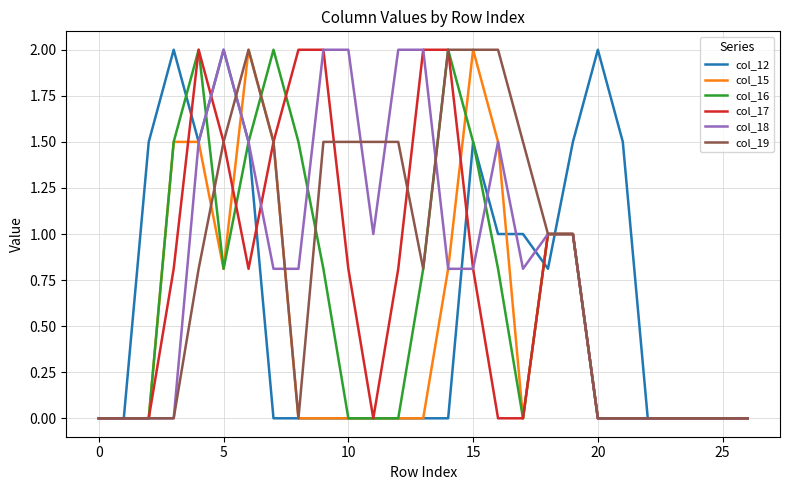

What is the maximum value shown in the chart?

2.0